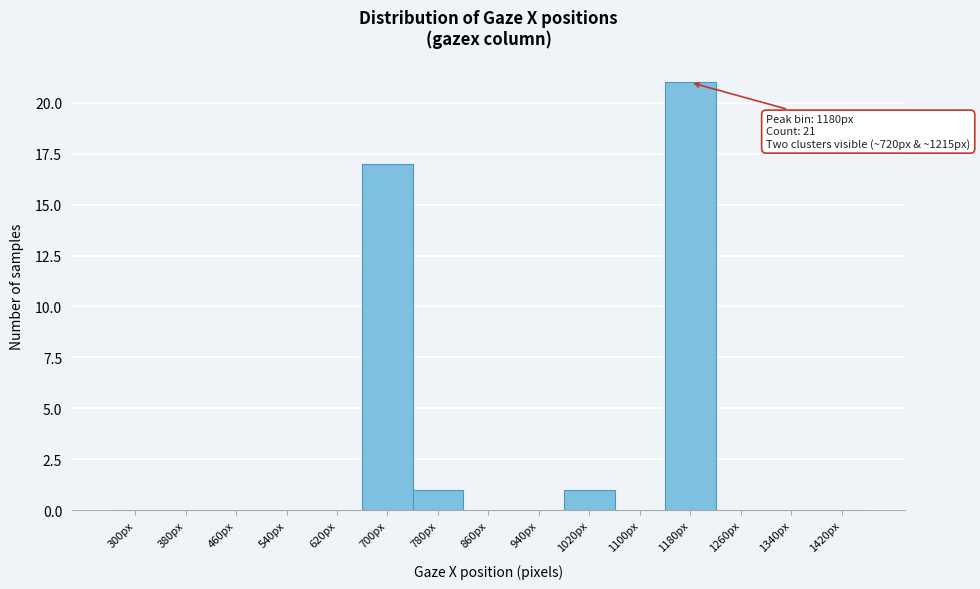

Reading left to right, extract all data points from this chart.

300px=0	380px=0	460px=0	540px=0	620px=0	700px=17	780px=1	860px=0	940px=0	1020px=1	1100px=0	1180px=21	1260px=0	1340px=0	1420px=0